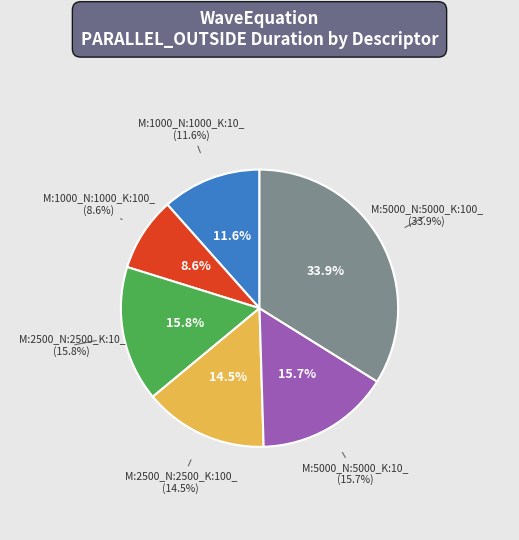

What is the largest slice in the pie chart?

M:5000_N:5000_K:100_